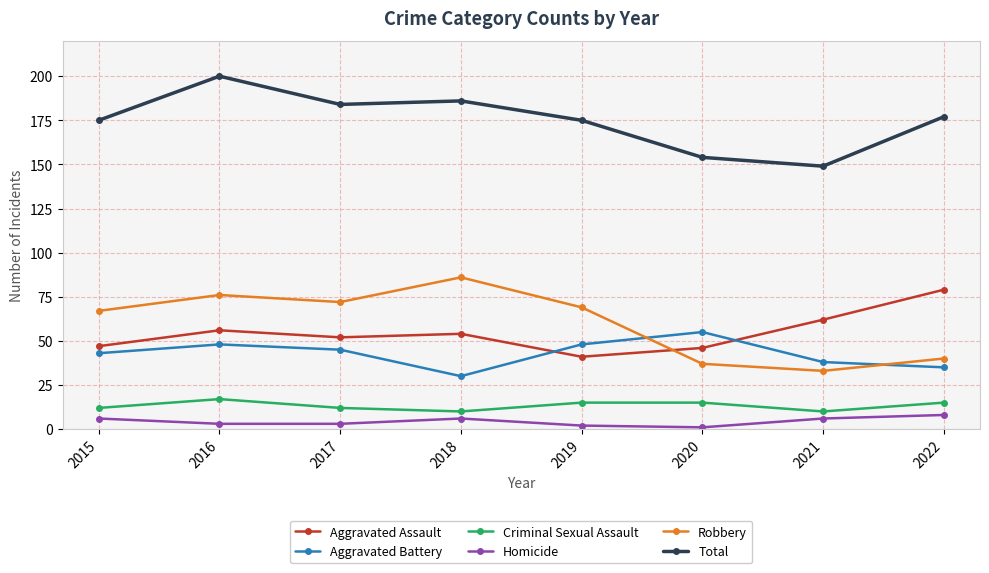

True or false: Total and Aggravated Assault cross at least once.

False